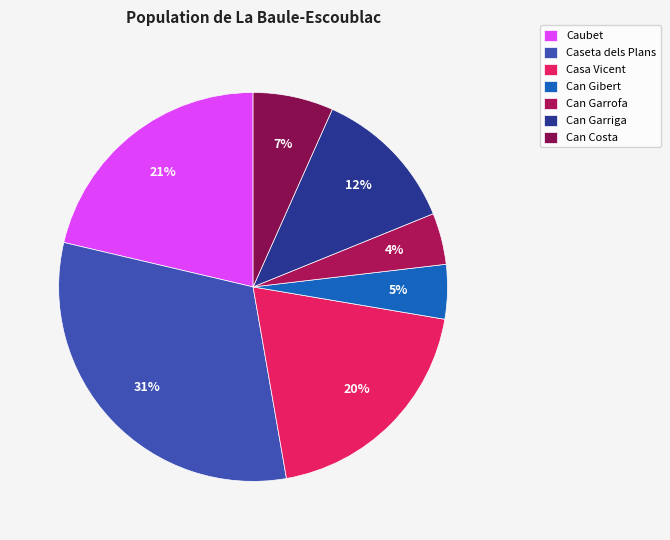

To the nearest percent, what portion does Can Garrofa represent?

4%